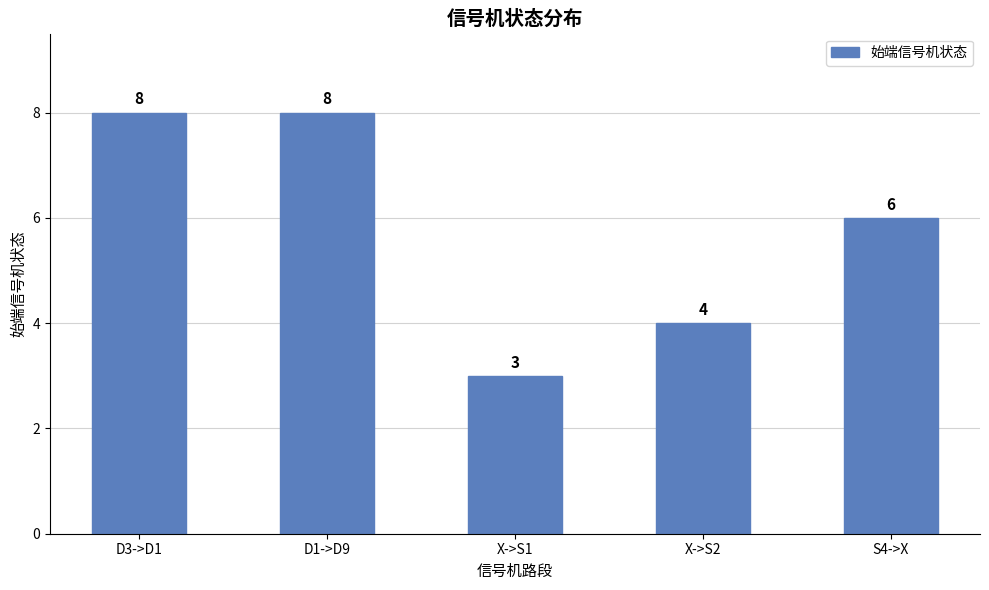

What is the ratio of the value at X->S1 to the value at S4->X?

0.5